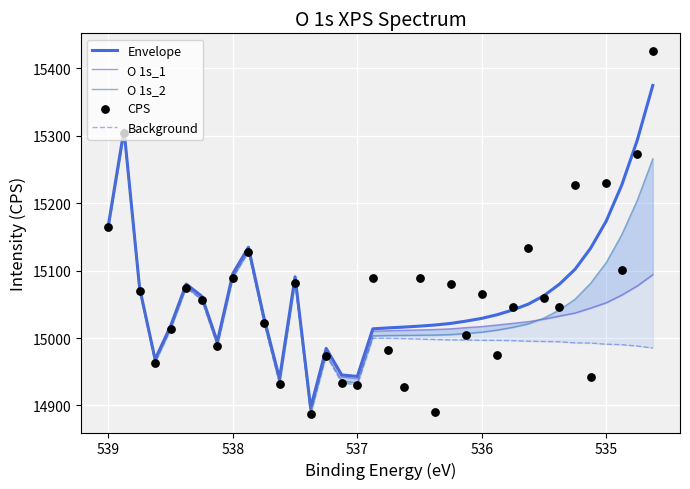

Which series has the largest Y range (max minus min)?

CPS